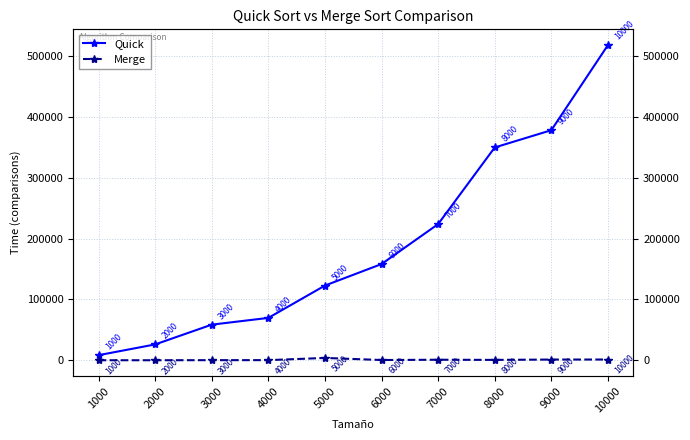

Rank the series by their maximum value, from lowest to highest.

Merge, Quick